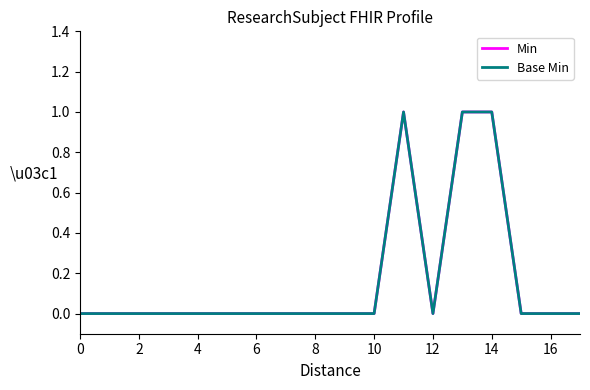

Reading left to right, what are all the values shown in this chart?

Min: 0	0	0	0	0	0	0	0	0	0	0	1	0	1	1	0	0	0
Base Min: 0	0	0	0	0	0	0	0	0	0	0	1	0	1	1	0	0	0